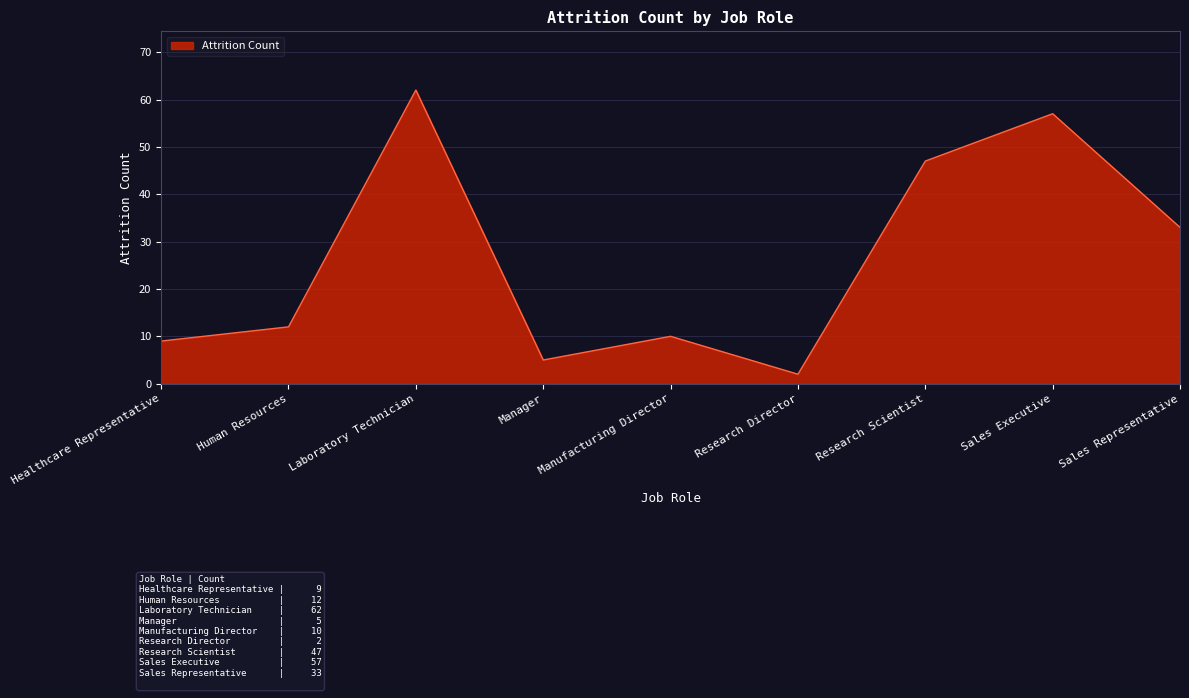

Reading left to right, transcribe all the data shown in this chart.

Healthcare Representative=9	Human Resources=12	Laboratory Technician=62	Manager=5	Manufacturing Director=10	Research Director=2	Research Scientist=47	Sales Executive=57	Sales Representative=33